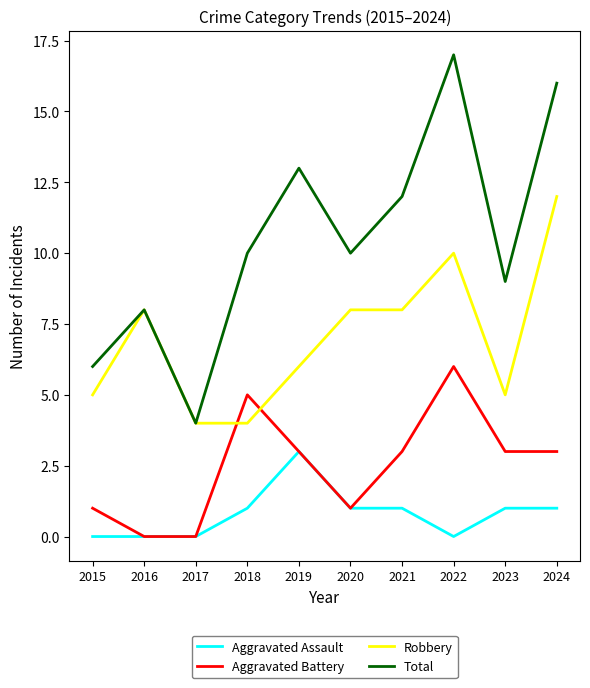

Reading right to left, transcribe all the data shown in this chart.

Aggravated Assault: 2024=1	2023=1	2022=0	2021=1	2020=1	2019=3	2018=1	2017=0	2016=0	2015=0
Aggravated Battery: 2024=3	2023=3	2022=6	2021=3	2020=1	2019=3	2018=5	2017=0	2016=0	2015=1
Robbery: 2024=12	2023=5	2022=10	2021=8	2020=8	2019=6	2018=4	2017=4	2016=8	2015=5
Total: 2024=16	2023=9	2022=17	2021=12	2020=10	2019=13	2018=10	2017=4	2016=8	2015=6